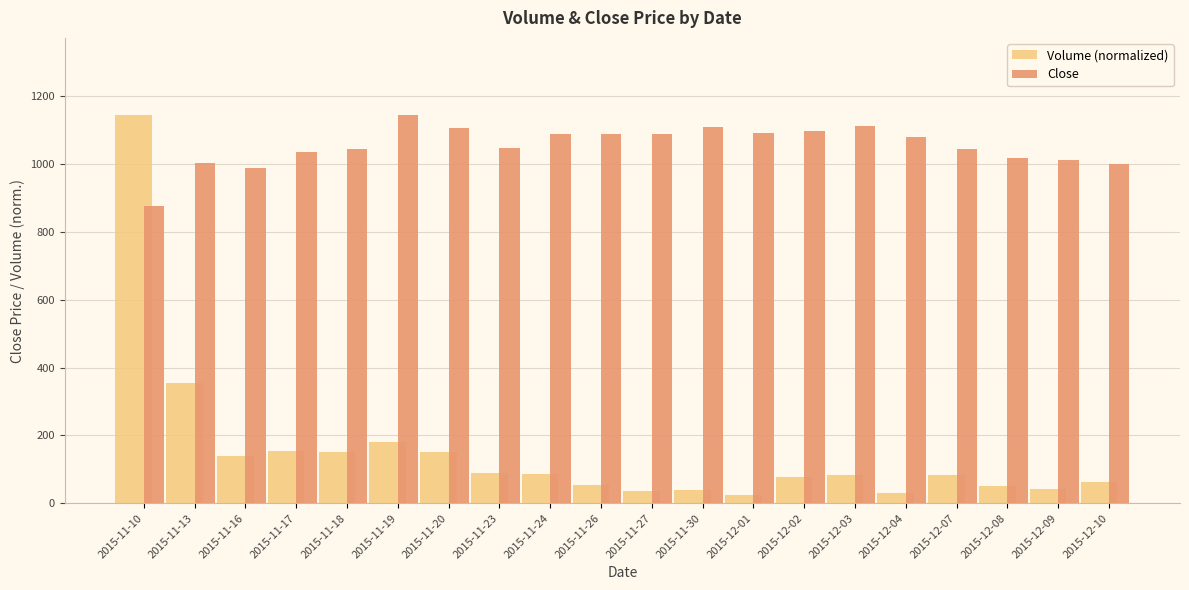

Is the value of Close at 2015-11-26 greater than the value of Volume (normalized) at 2015-11-20?

Yes